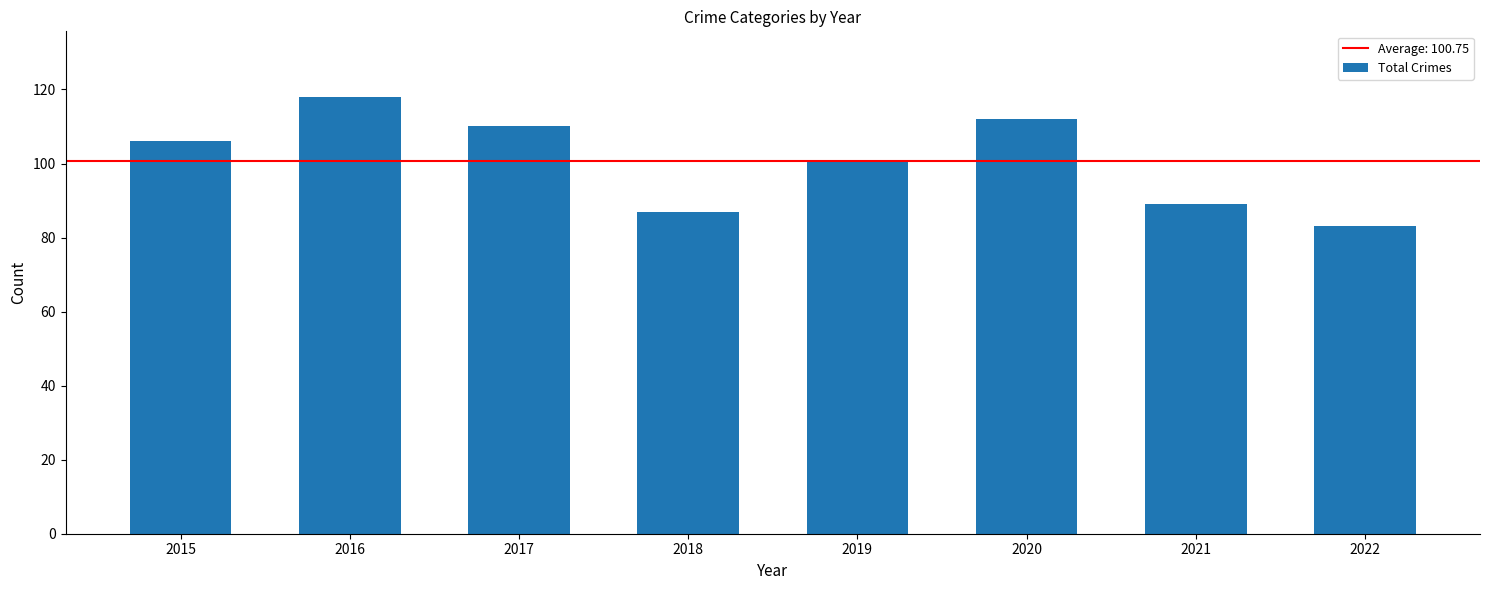

List the labels in order of value, smallest first.

2022, 2018, 2021, 2019, 2015, 2017, 2020, 2016